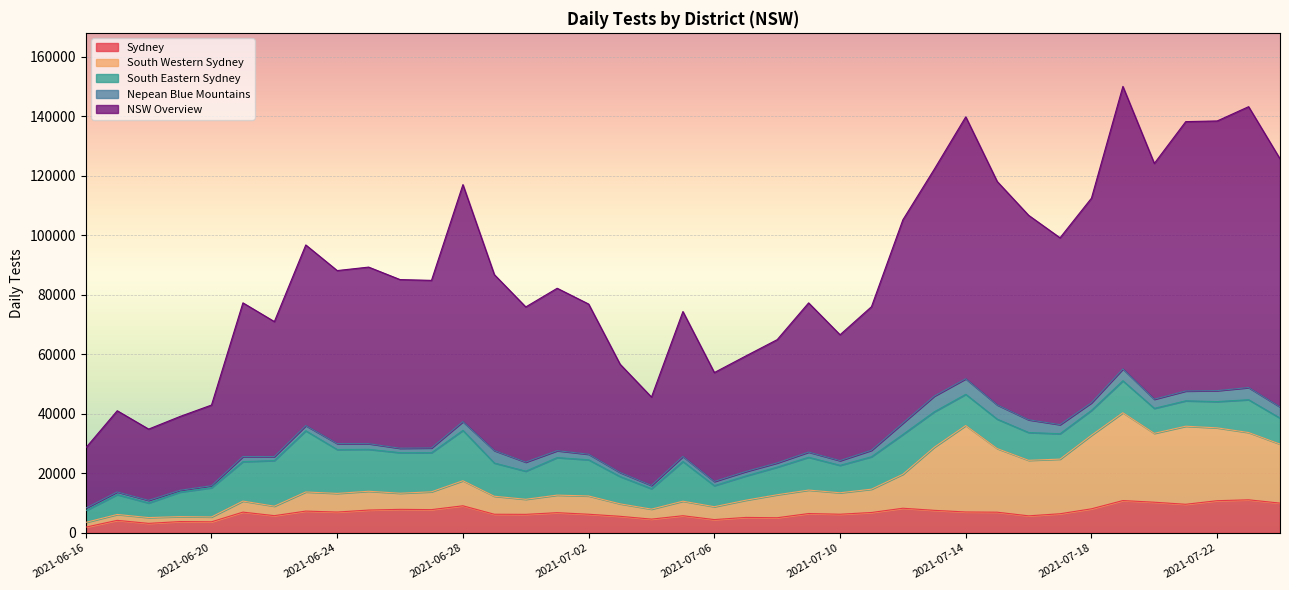

The South Western Sydney series shows 2711 at 2021-07-05. True or false?

False